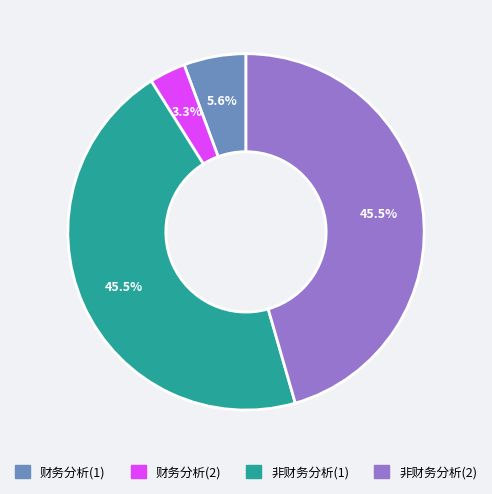

Is there a majority slice in this chart?

No